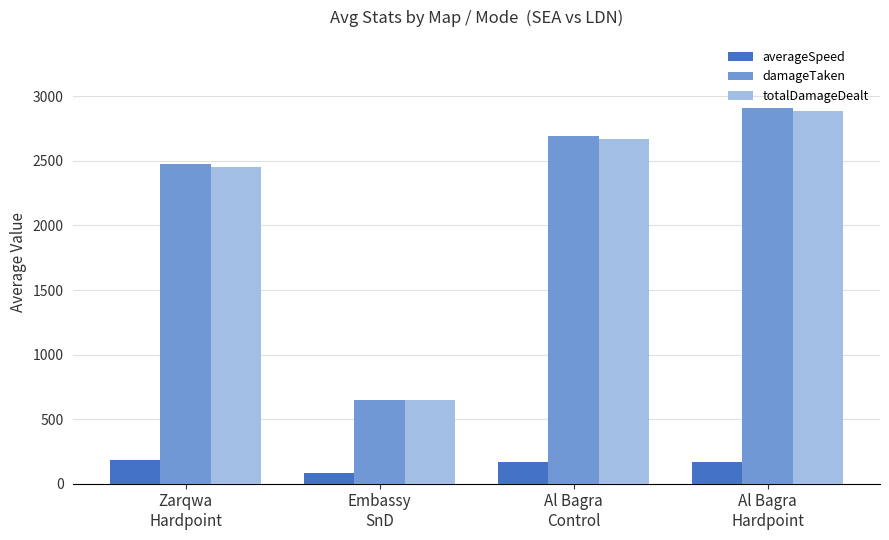

At how many categories does at least one series exceed 2725?

1